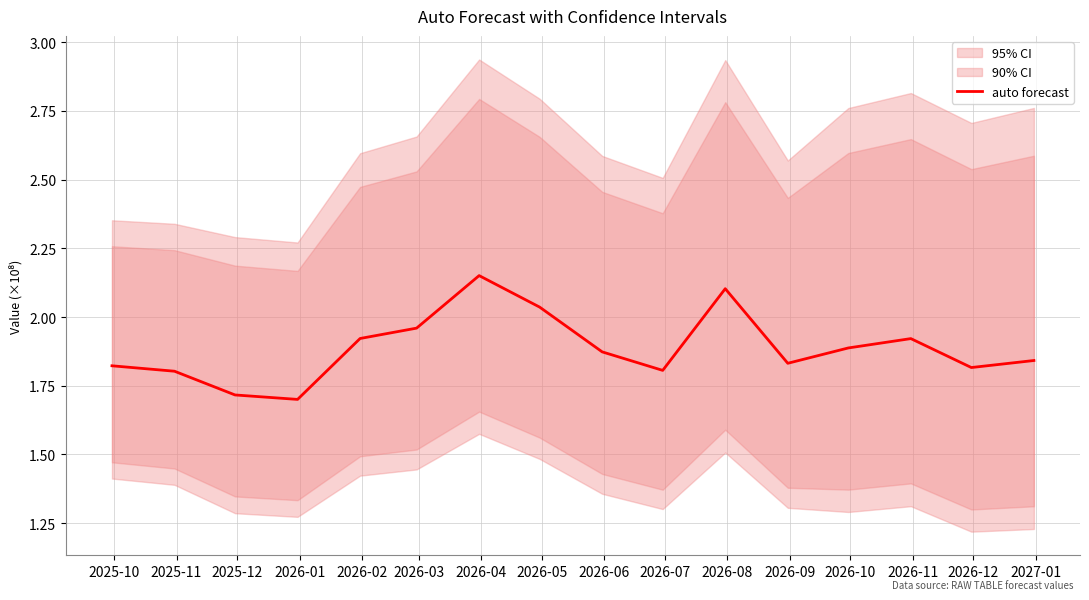

What is the sum of all values?

3019072987.0